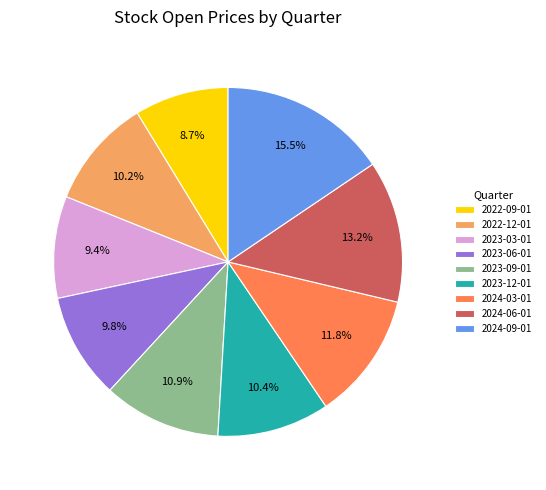

Is there a majority slice in this chart?

No